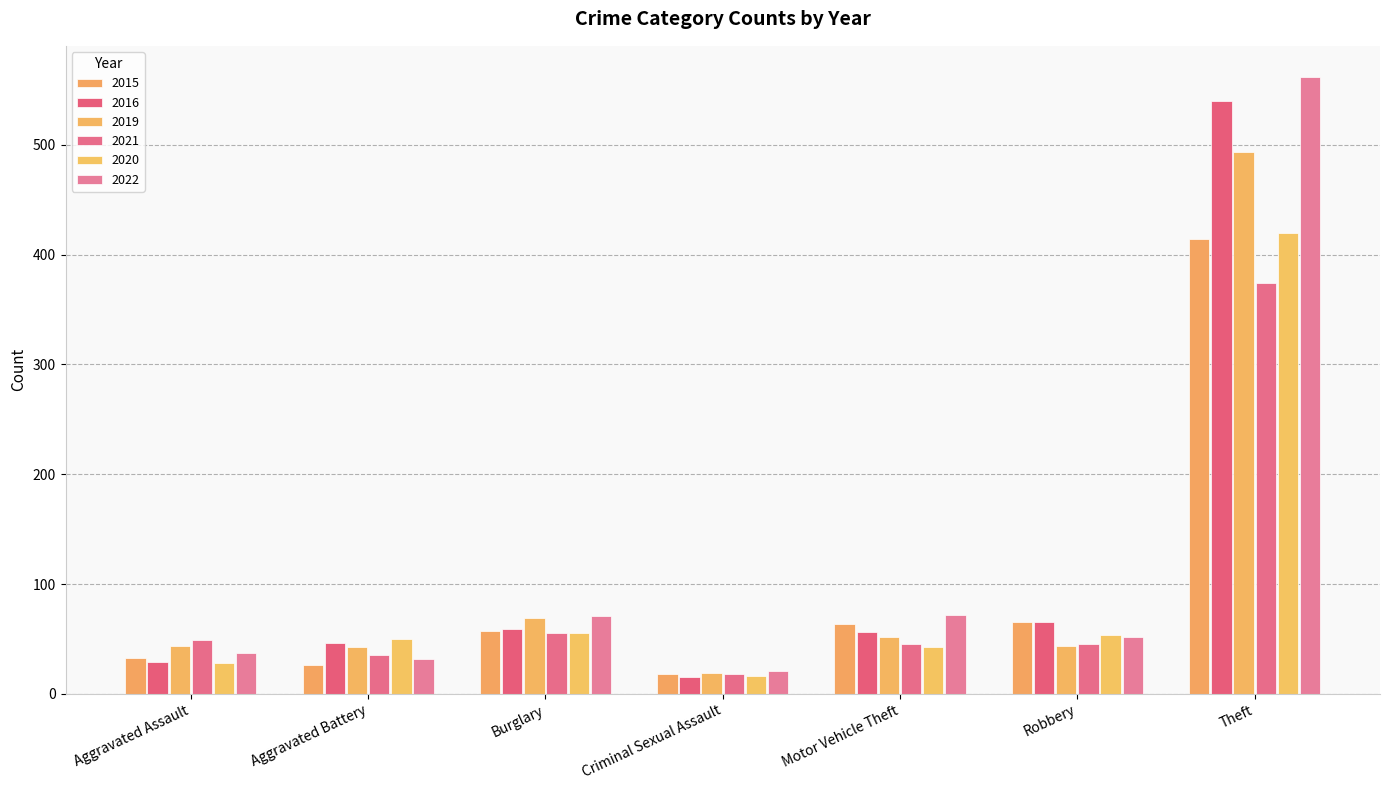

Reading left to right, what are all the values shown in this chart?

2015: 33	26	57	18	64	65	414
2016: 29	46	59	15	56	65	540
2019: 44	43	69	19	52	44	493
2021: 49	35	55	18	45	45	374
2020: 28	50	55	16	43	54	420
2022: 37	32	71	21	72	52	562